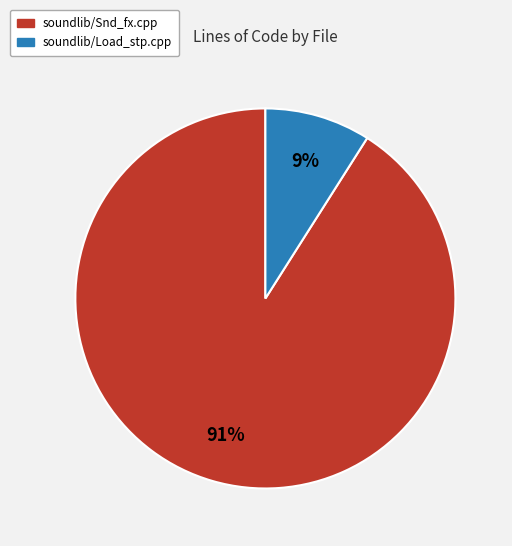

How many segments does this pie chart have?

2